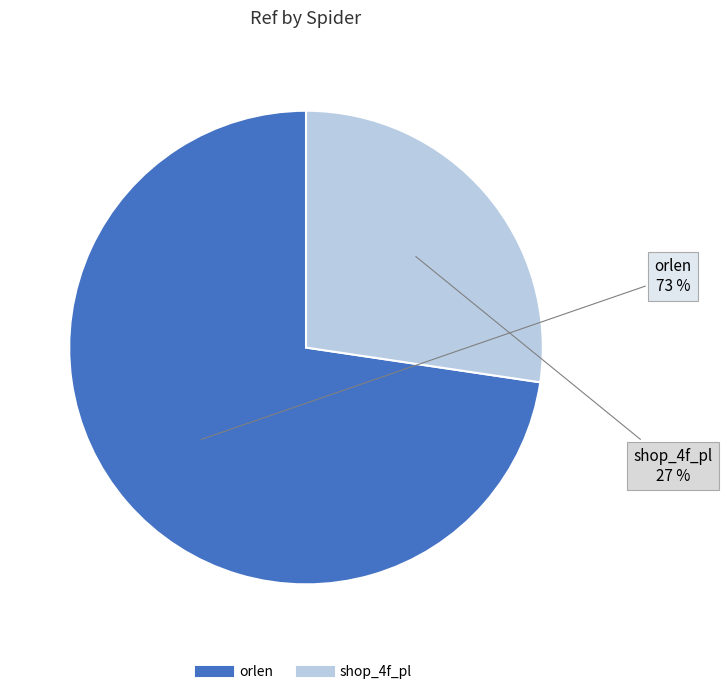

Count the number of slices in the pie.

2